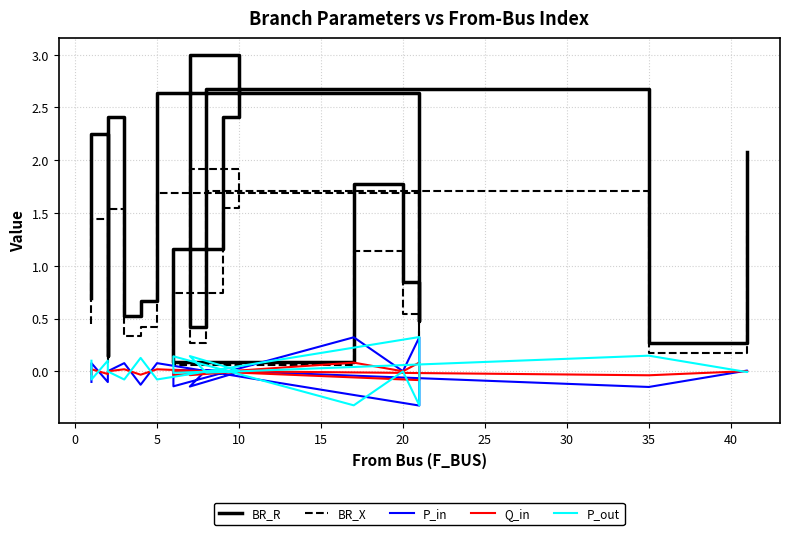

How many lines are shown in the chart?

5